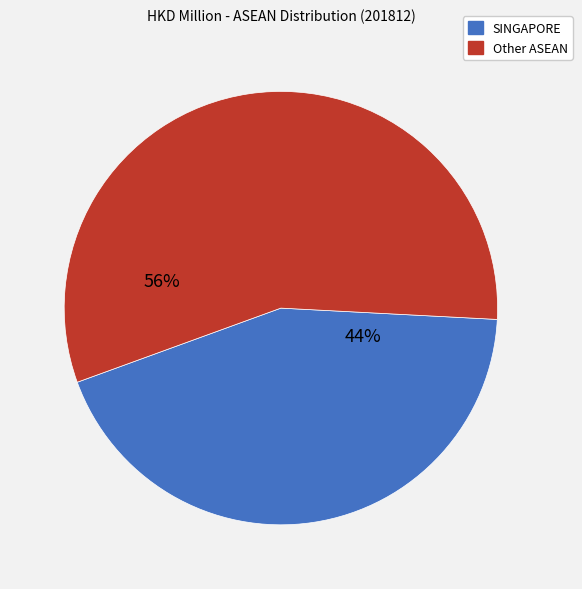

Do Other ASEAN and SINGAPORE together represent more than half of the pie?

Yes